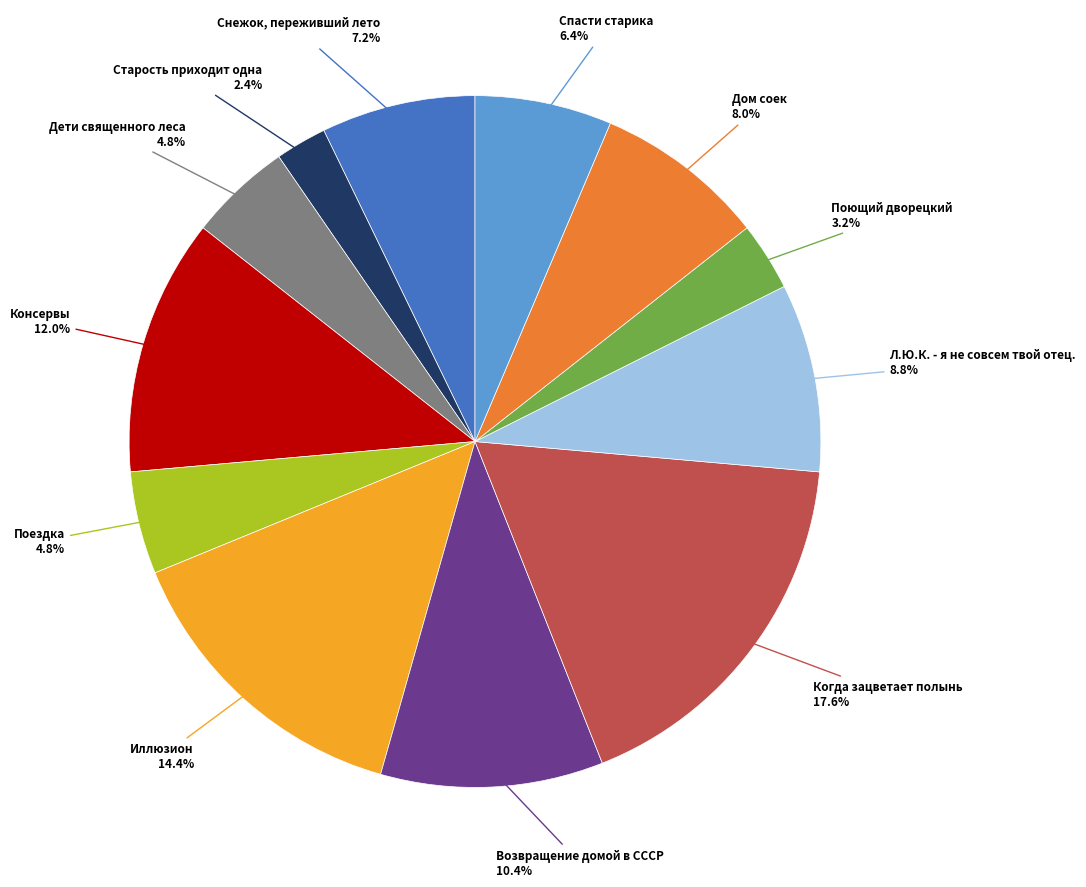

Is there any slice that represents more than half of the pie?

No